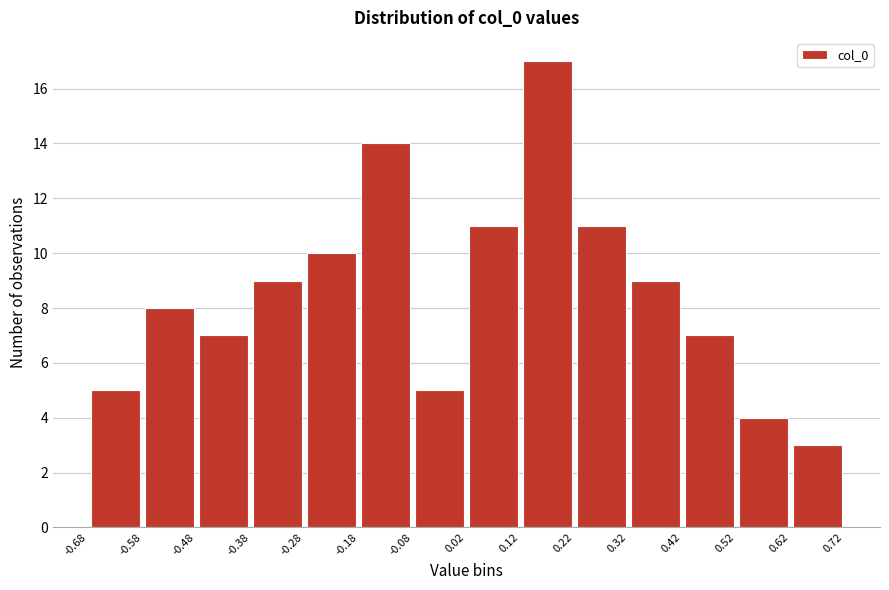

Reading left to right, transcribe this chart: for each bar, give the range it covers on the x-axis and its height. The values are not printed on the chart, so give them approximately, as read against the axis.

-0.68 to -0.58: 5
-0.58 to -0.48: 8
-0.48 to -0.38: 7
-0.38 to -0.28: 9
-0.28 to -0.18: 10
-0.18 to -0.08: 14
-0.08 to 0.02: 5
0.02 to 0.12: 11
0.12 to 0.22: 17
0.22 to 0.32: 11
0.32 to 0.42: 9
0.42 to 0.52: 7
0.52 to 0.62: 4
0.62 to 0.72: 3